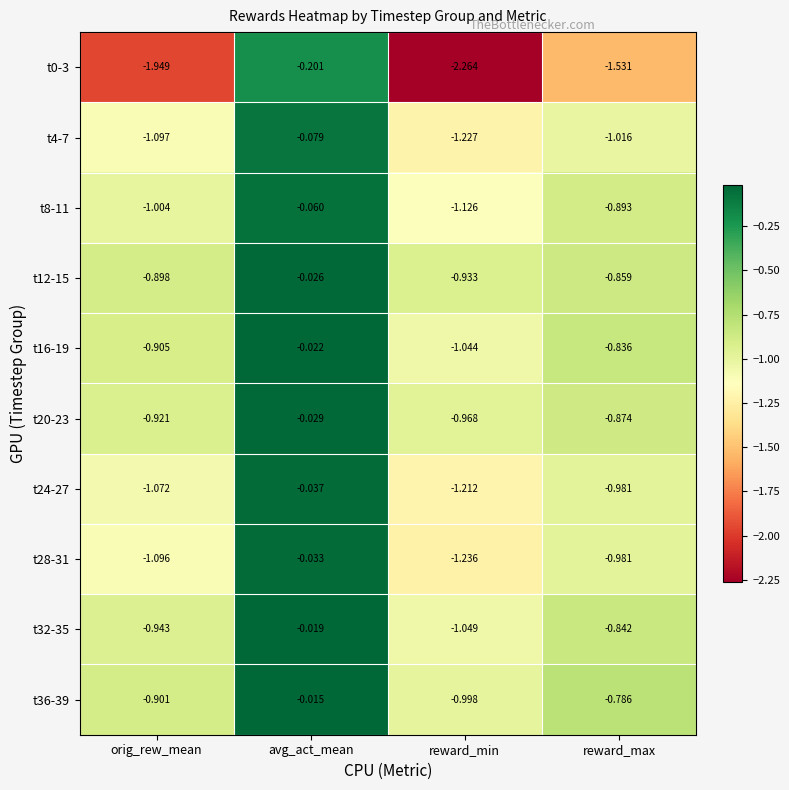

At which category does the chart reach its peak across all series?

avg_act_mean